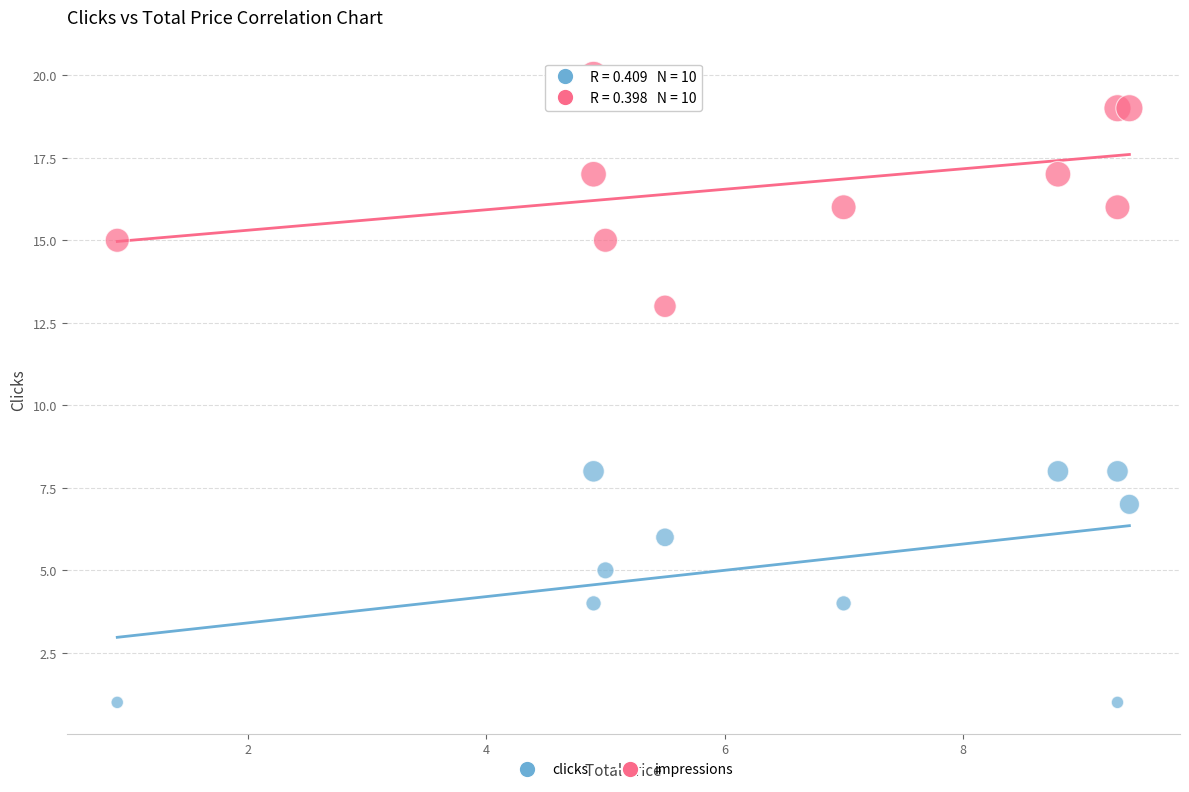

Which series reaches the minimum Y coordinate?

clicks